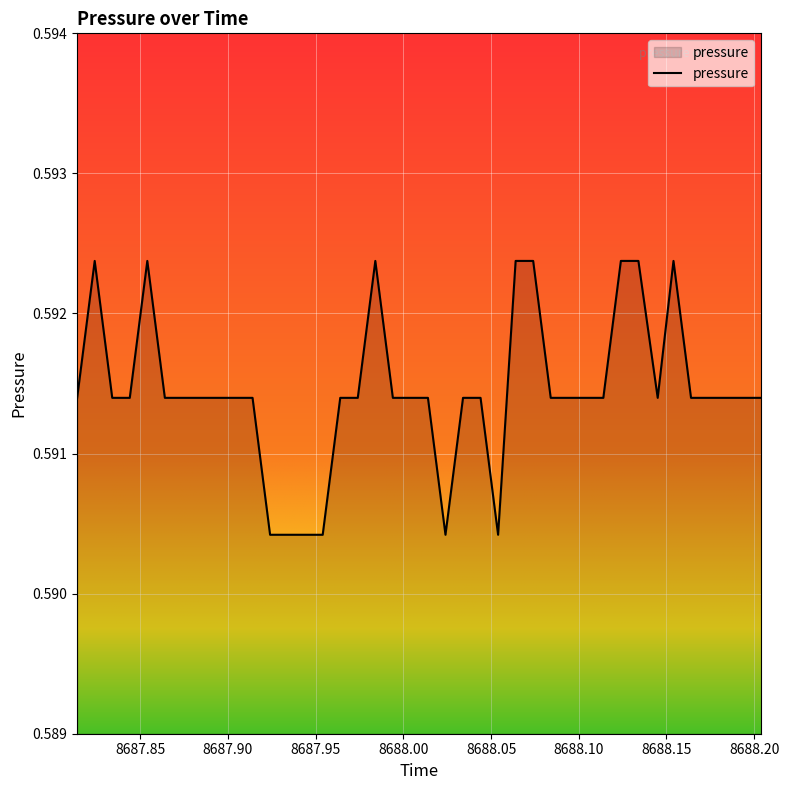

List the labels in order of value, largest first.

8687.824, 8687.854, 8687.984, 8688.064, 8688.074, 8688.124, 8688.134, 8688.154, 8687.814, 8687.834, 8687.844, 8687.864, 8687.874, 8687.884, 8687.895, 8687.904, 8687.914, 8687.964, 8687.974, 8687.994, 8688.004, 8688.014, 8688.034, 8688.044, 8688.084, 8688.094, 8688.104, 8688.114, 8688.145, 8688.164, 8688.174, 8688.184, 8688.194, 8688.204, 8687.924, 8687.934, 8687.944, 8687.954, 8688.024, 8688.054